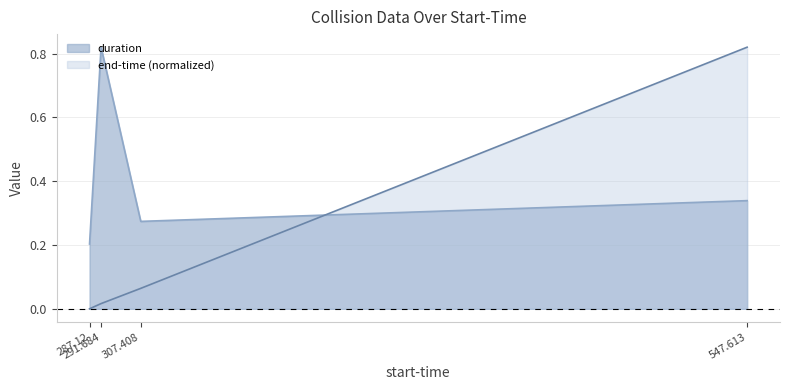

What are all the series names shown in the legend?

duration, end-time (normalized)